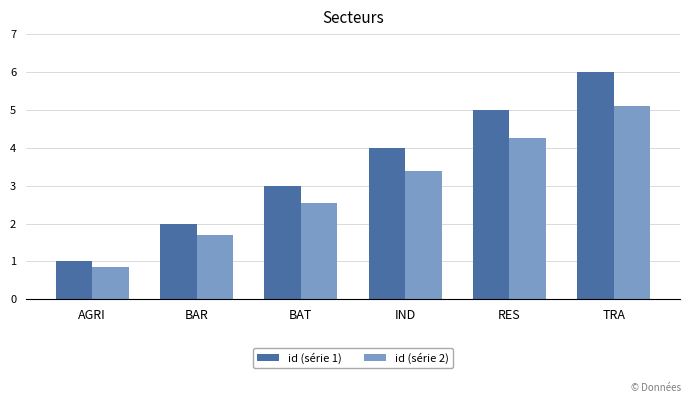

Rank the series by their average value, from lowest to highest.

id (série 2), id (série 1)